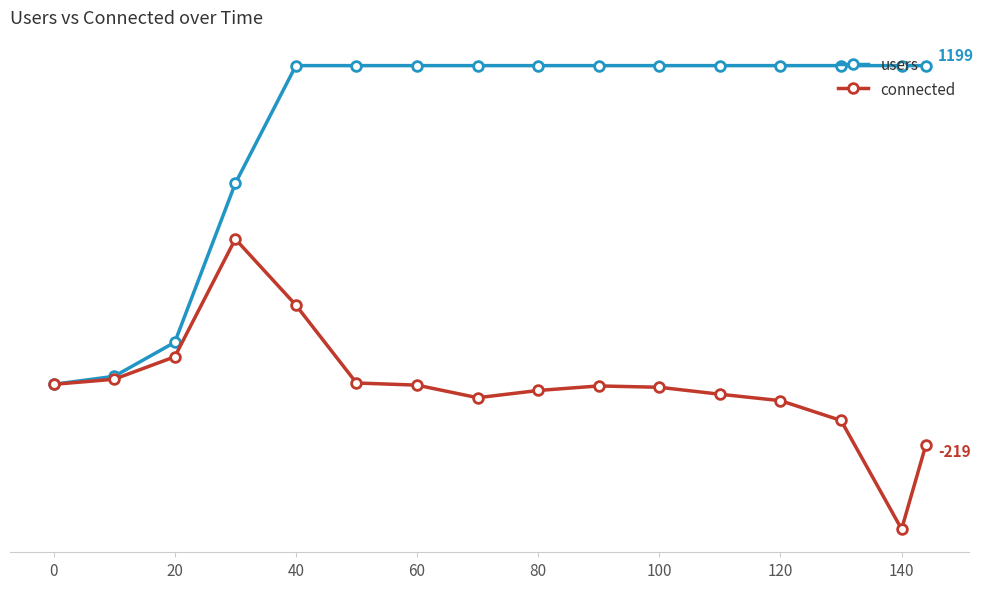

At how many categories does at least one series exceed 341?

13